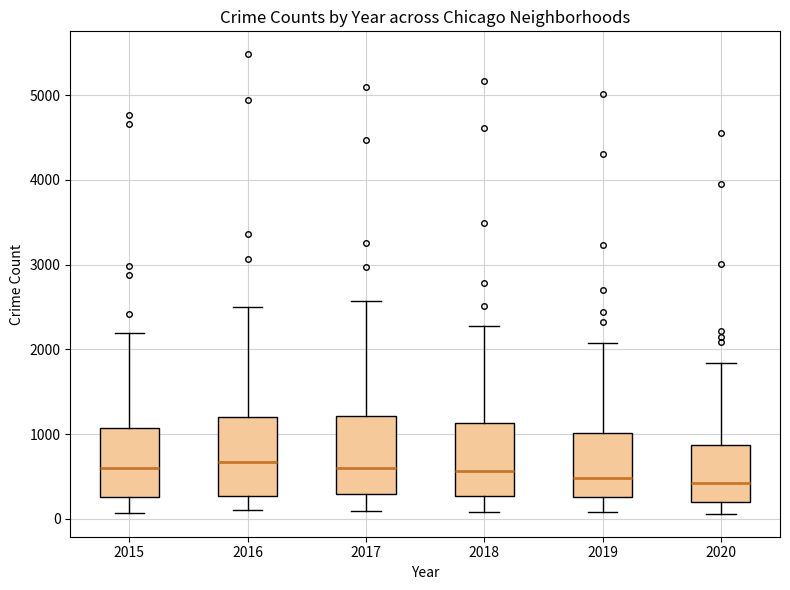

Reading left to right, read every box against the y-axis: the position of its median line, the range the box covers, and the ends of its whiskers. The values are not printed on the chart, so give them approximately, as read against the axis.

2015: median 600, box 300 to 1100, whiskers 100 to 2200
2016: median 700, box 300 to 1200, whiskers 100 to 2500
2017: median 600, box 300 to 1200, whiskers 100 to 2600
2018: median 600, box 300 to 1100, whiskers 100 to 2300
2019: median 500, box 300 to 1000, whiskers 100 to 2100
2020: median 400, box 200 to 900, whiskers 100 to 1800